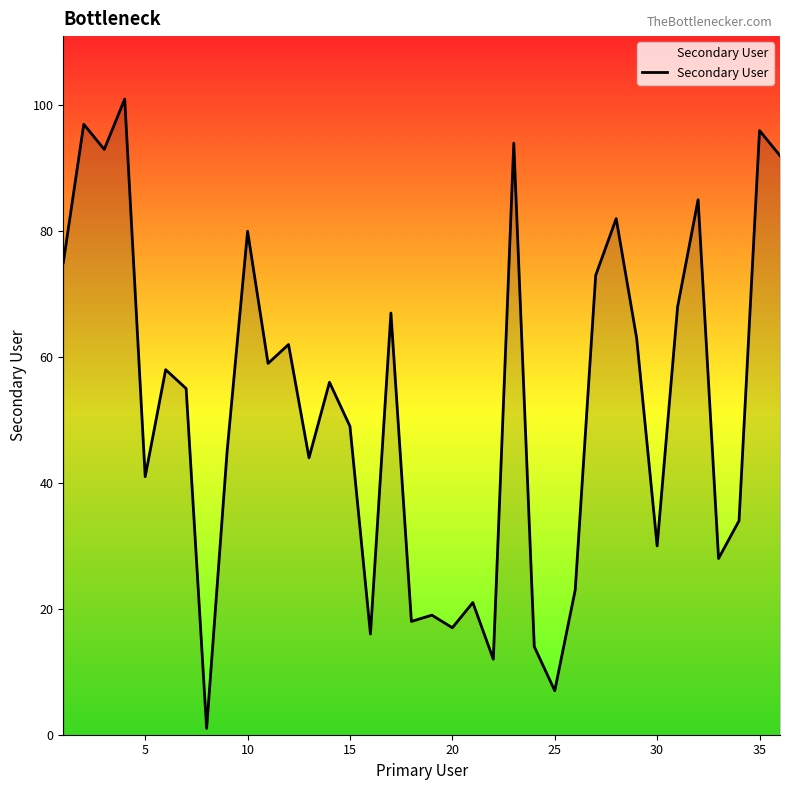

True or false: there are more than 1 points higher than both neighbors.

True